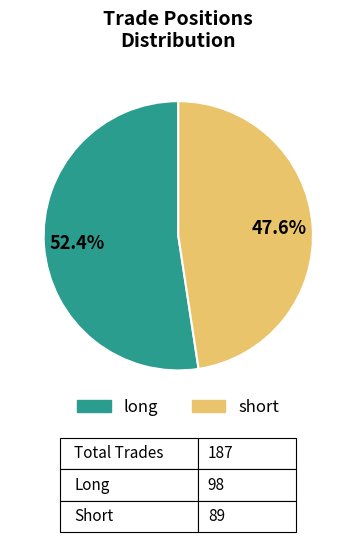

Does any single category account for the majority?

Yes